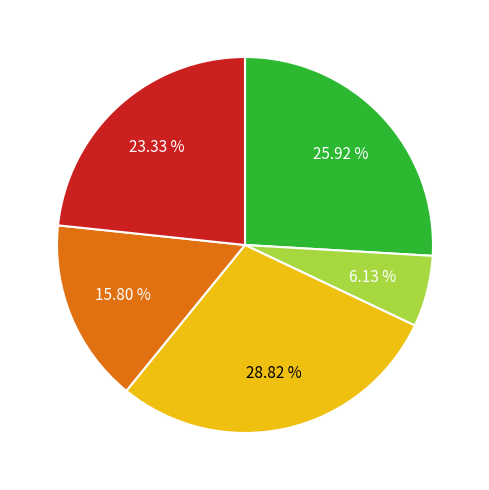

How many slices are in this pie chart?

5